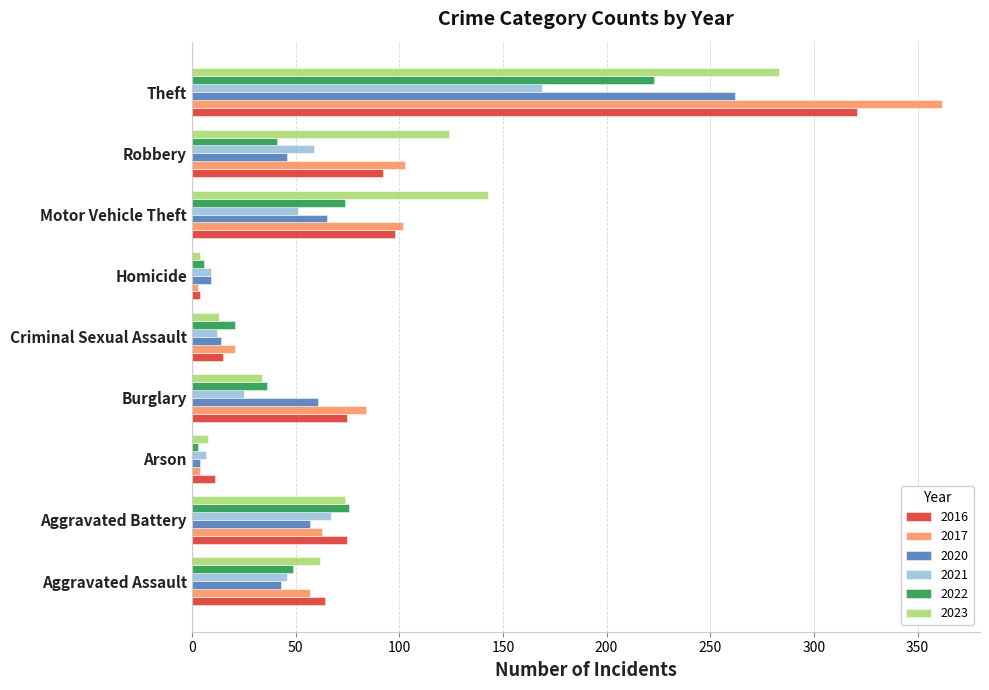

Which series has the largest range (max minus min)?

2017